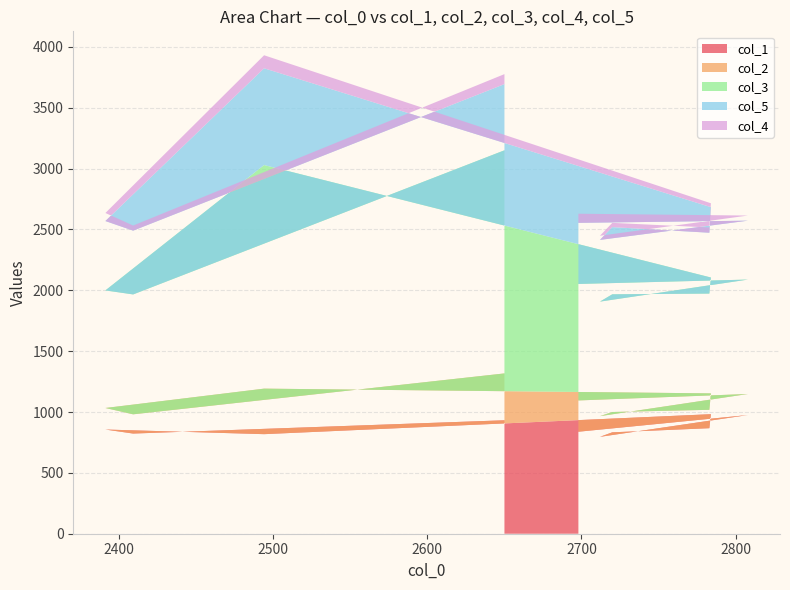

Reading left to right, transcribe all the data shown in this chart.

col_1: 932	823	856	818	982	867	833	796	975	838
col_2: 385	158	177	374	171	151	167	170	173	257
col_3: 1833	985	966	1837	952	955	967	941	940	957
col_5: 544	524	570	795	578	500	552	507	484	502
col_4: 82	42	66	107	32	43	35	34	42	75